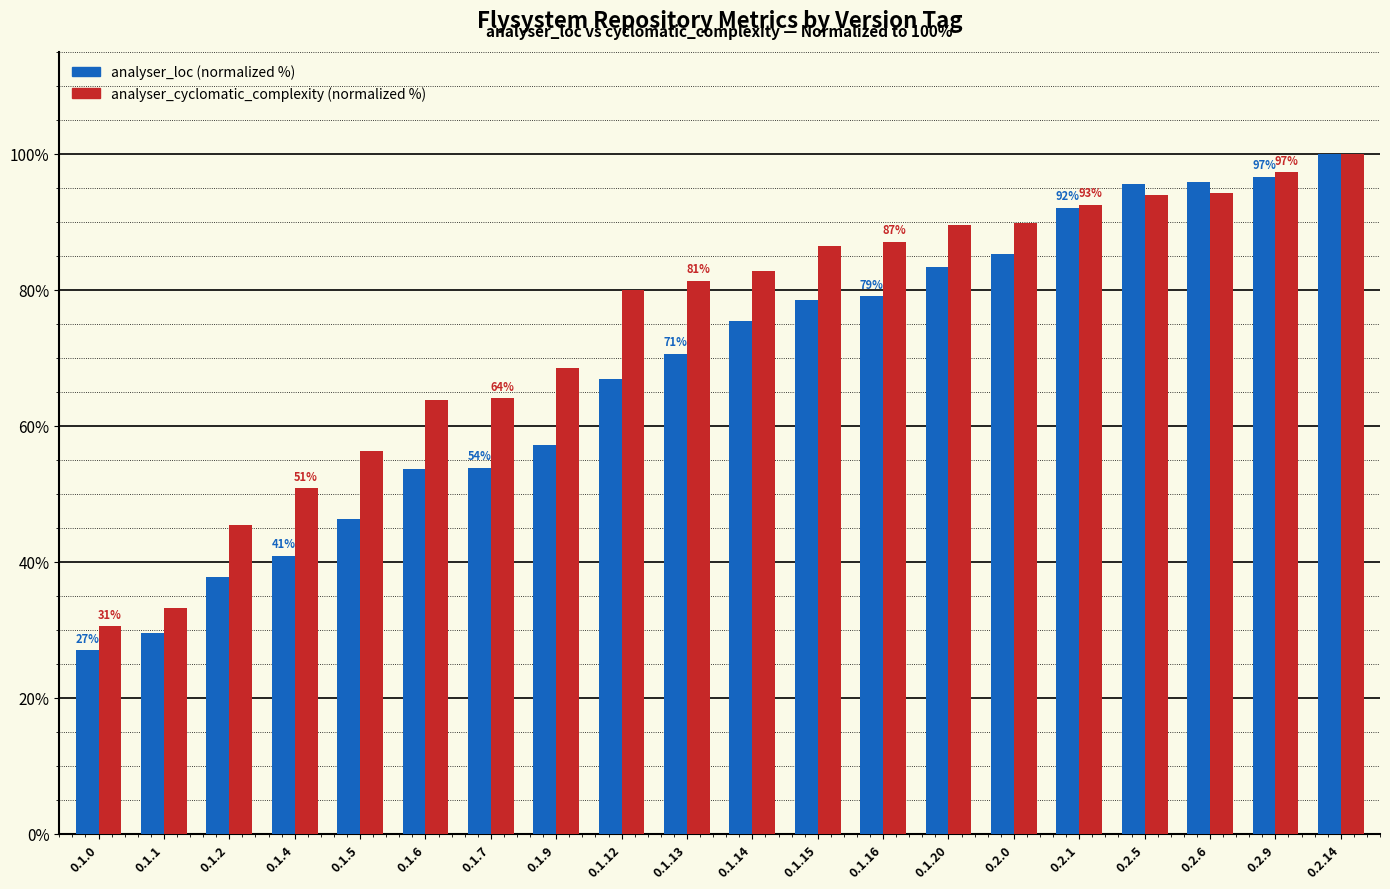

At which category is the sum across all series the highest?

0.2.14